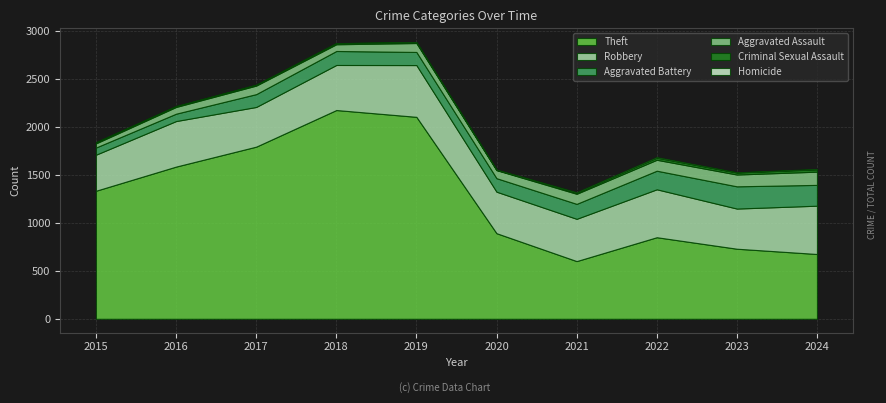

Does the chart have visible grid lines?

Yes